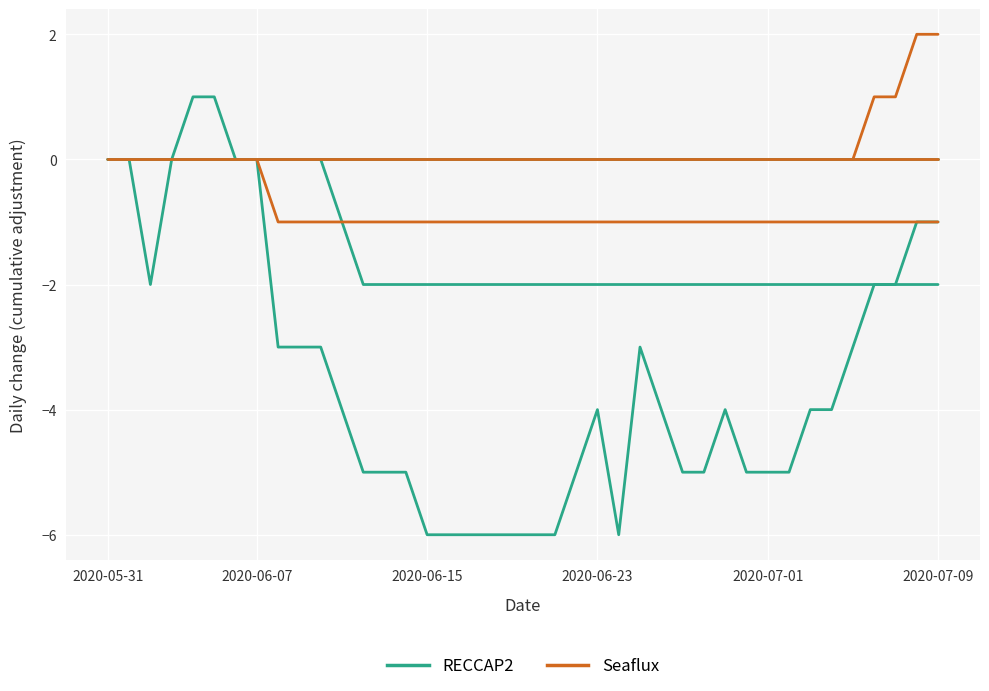

Reading right to left, list all the values displayed in this chart.

RECCAP2: -1	-1	-2	-2	-3	-4	-4	-5	-5	-5	-4	-5	-5	-4	-3	-6	-4	-5	-6	-6	-6	-6	-6	-6	-6	-5	-5	-5	-4	-3	-3	-3	0	0	1	1	0	-2	0	0
Seaflux: 2	2	1	1	0	0	0	0	0	0	0	0	0	0	0	0	0	0	0	0	0	0	0	0	0	0	0	0	0	0	0	0	0	0	0	0	0	0	0	0